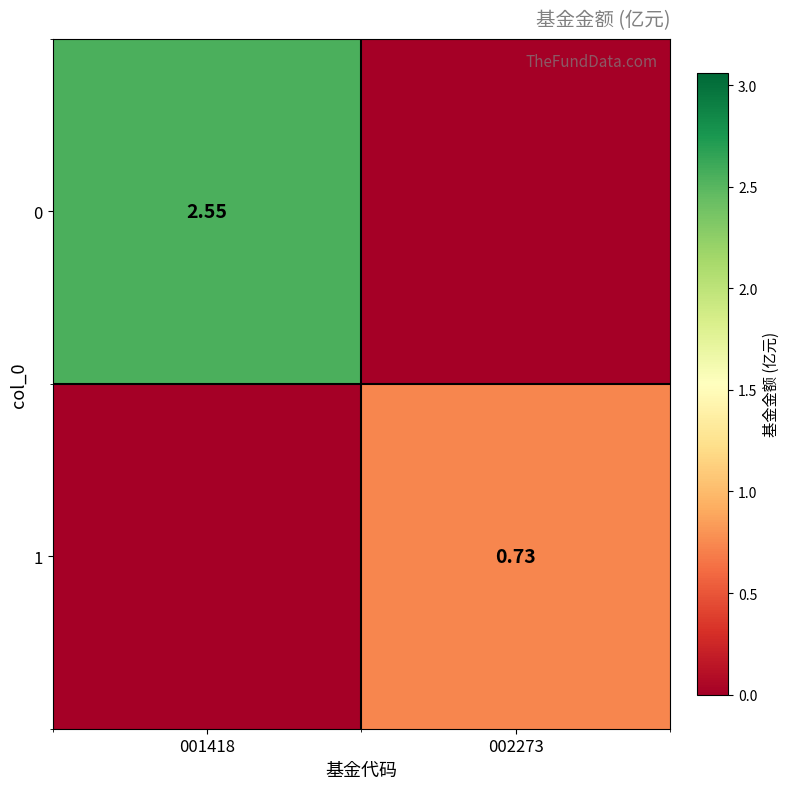

At how many categories does at least one series exceed 1?

1